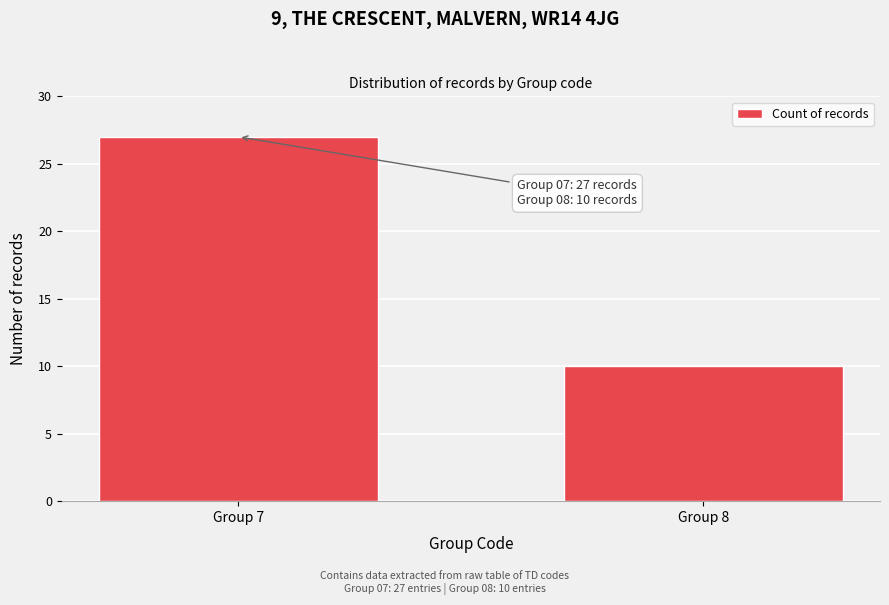

Reading right to left, list all the values displayed in this chart.

10	27